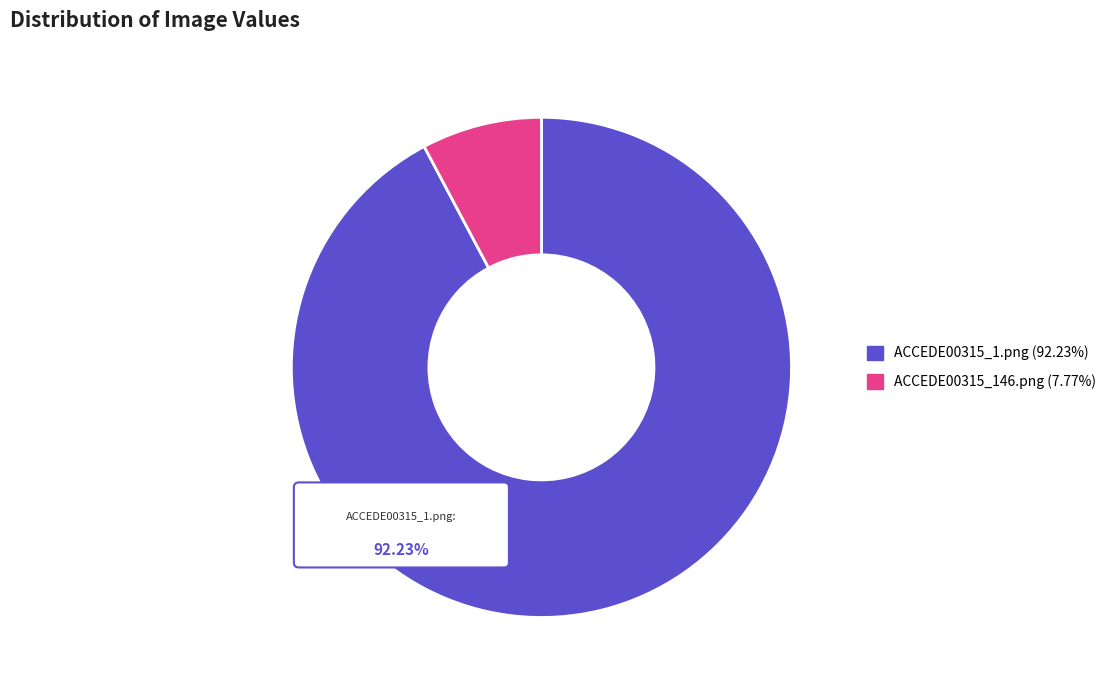

Which category has the smallest portion of the pie?

ACCEDE00315_146.png